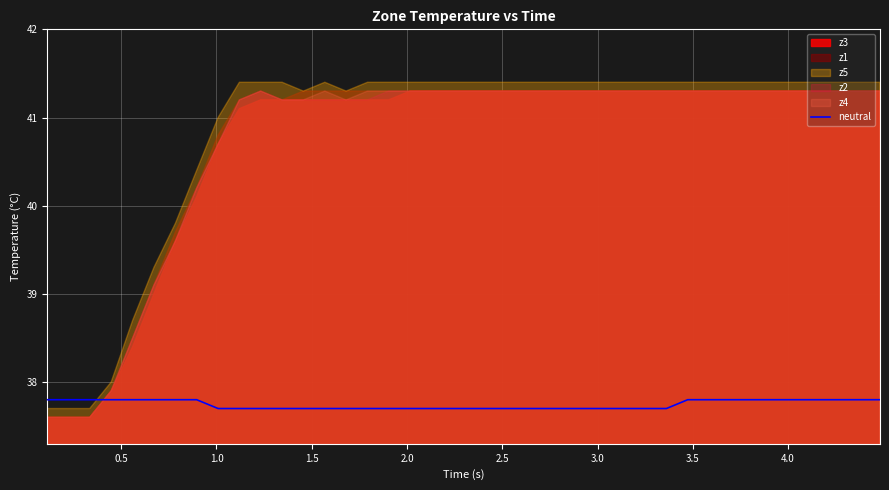

What is the lowest value of the neutral series?

37.7